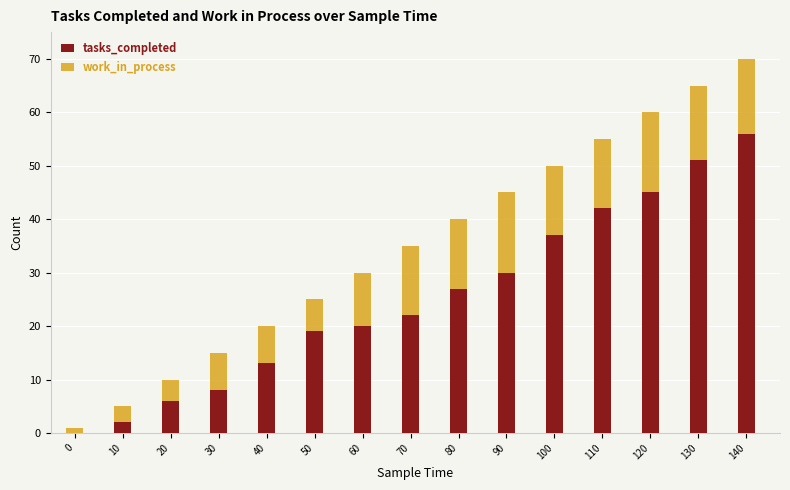

What is the maximum value for tasks_completed?

56